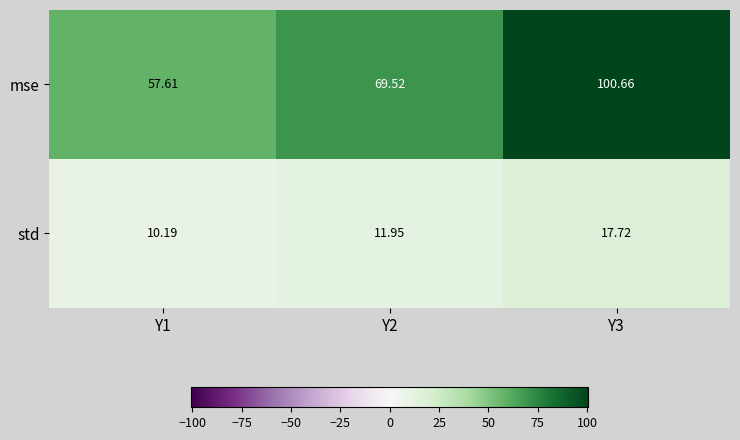

Which series has the largest range (max minus min)?

mse